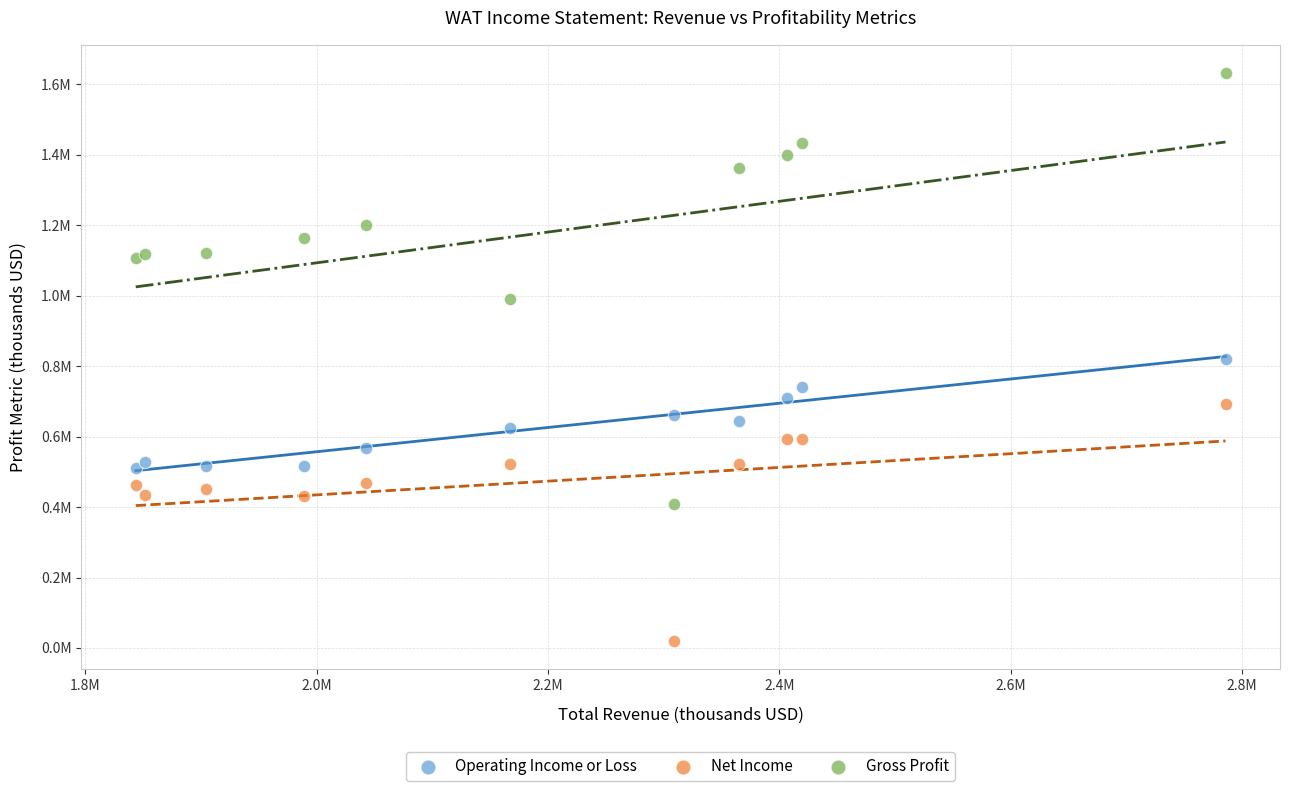

Which series contains the highest Y value?

Gross Profit